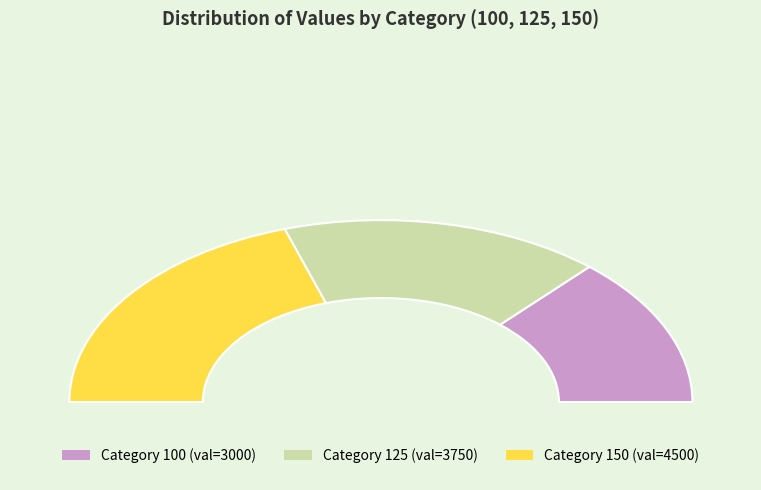

Is 150 the majority of the pie?

No